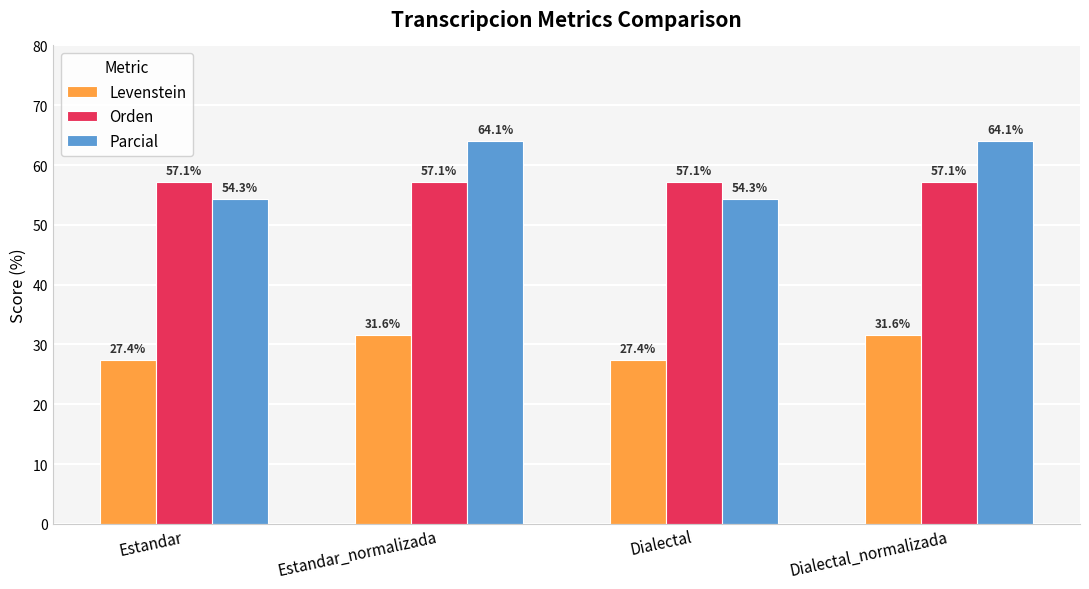

List the series in order of their peak value, lowest first.

Levenstein, Orden, Parcial